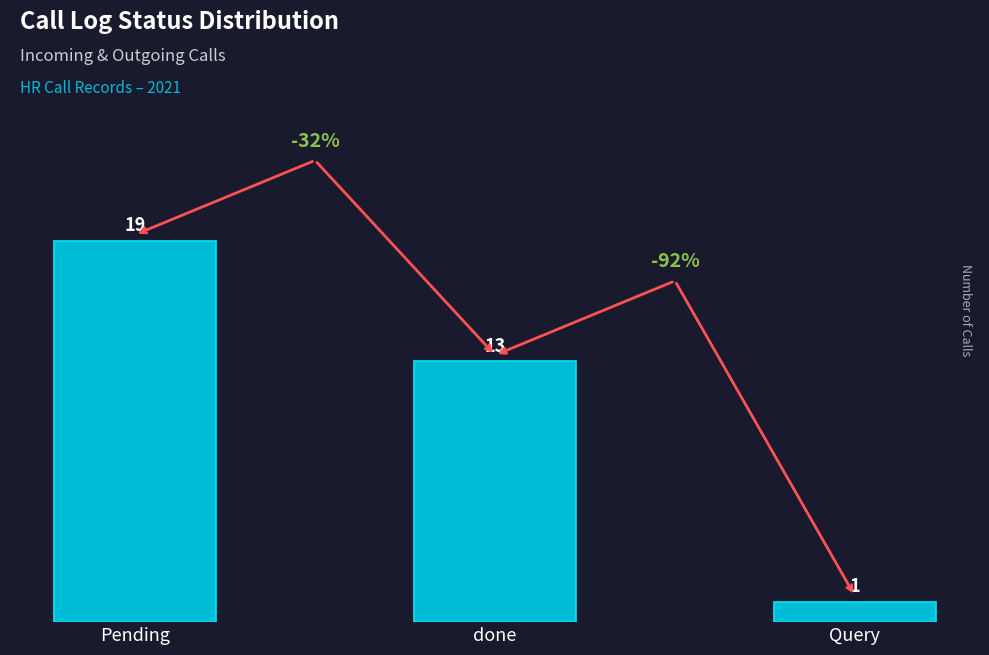

Reading left to right, what are all the values shown in this chart?

Pending=19	done=13	Query=1